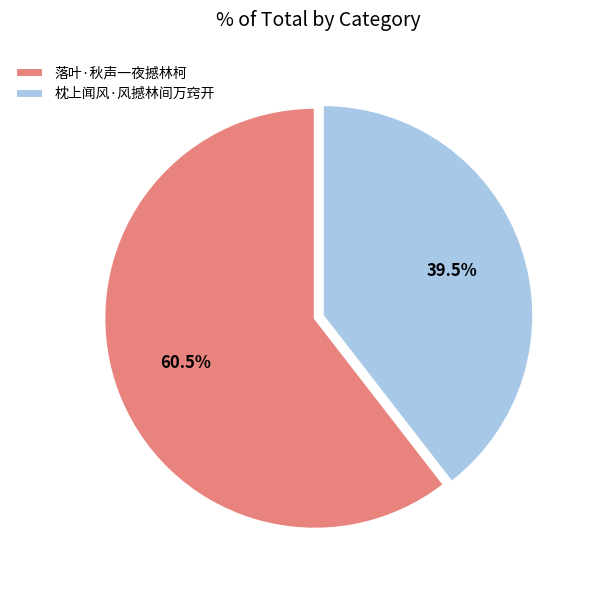

How many segments does this pie chart have?

2